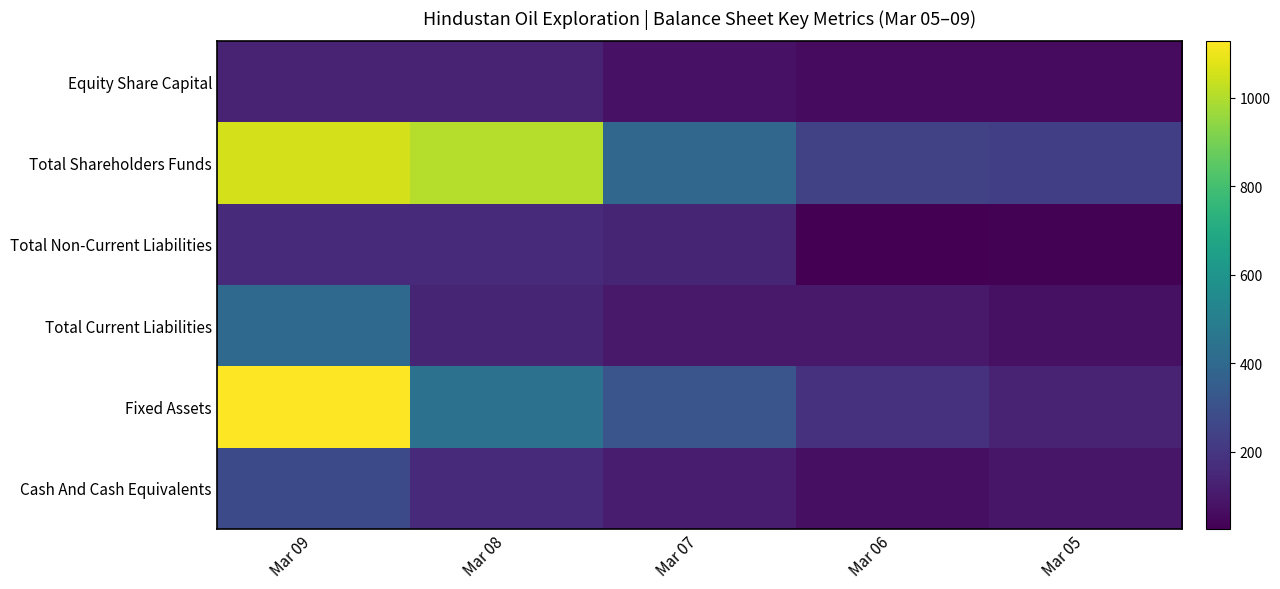

What is the difference between the highest and lowest values at Mar 08?

877.6